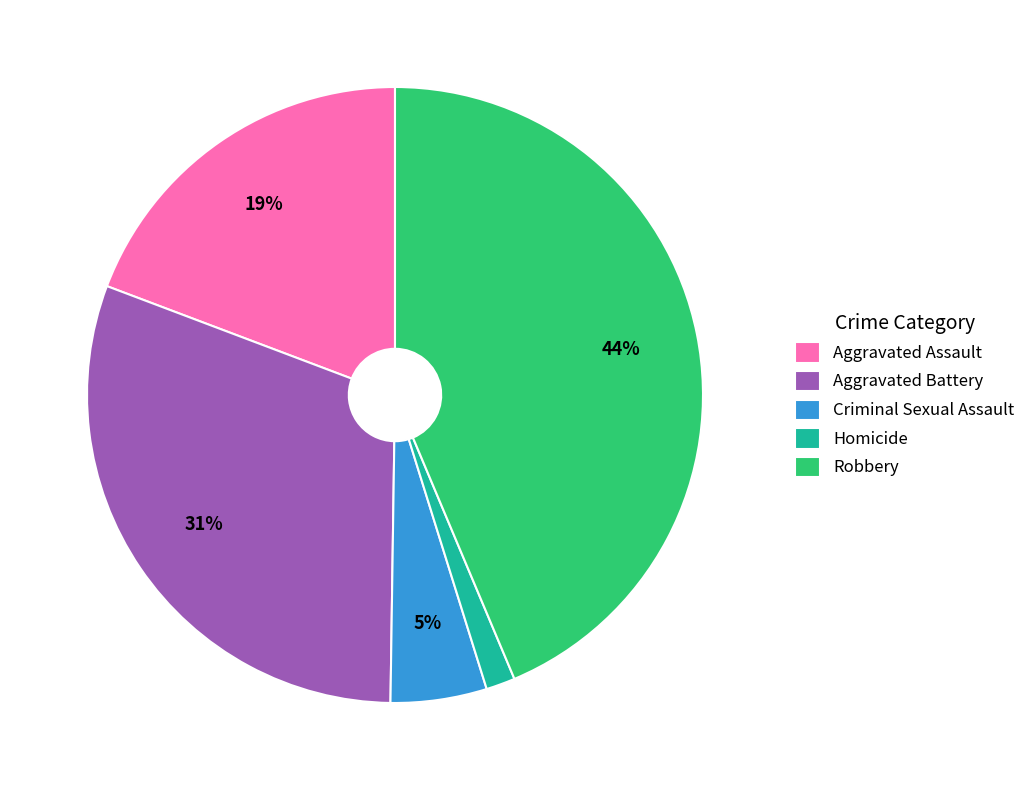

How many segments does this pie chart have?

5